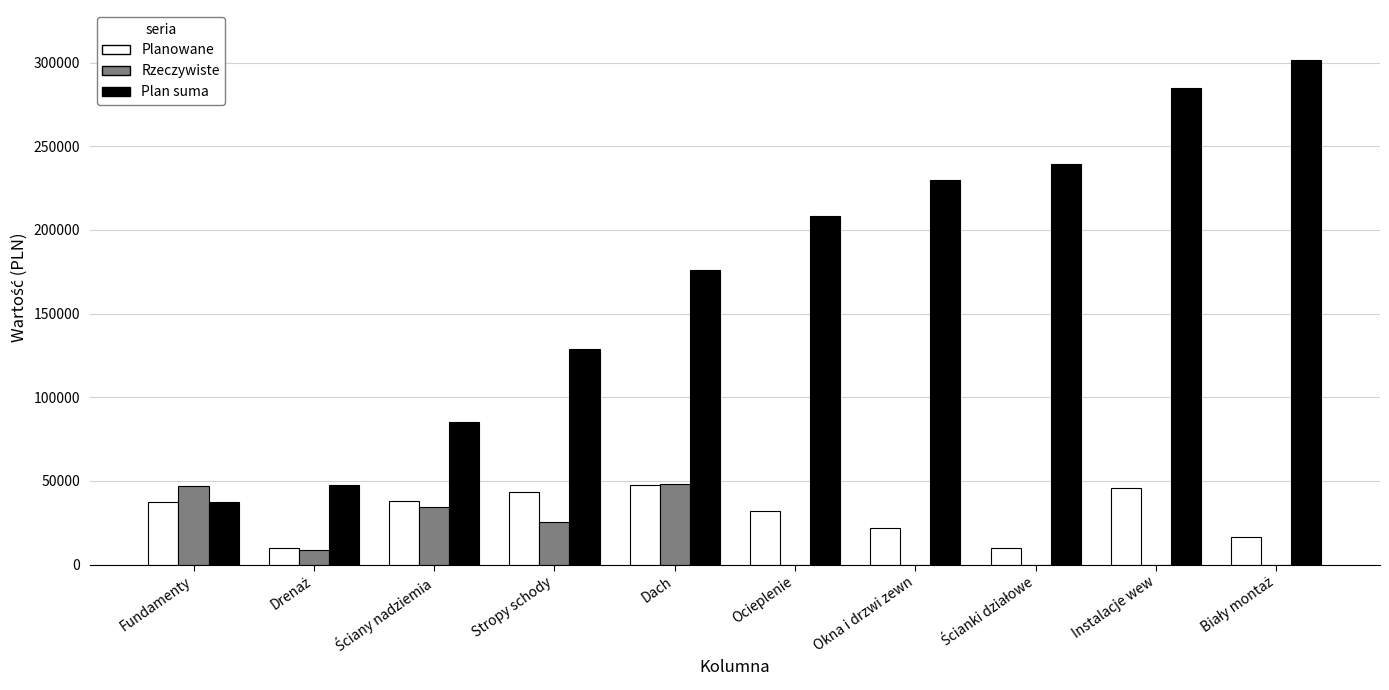

Read the Plan suma value at Ocieplenie.

208100